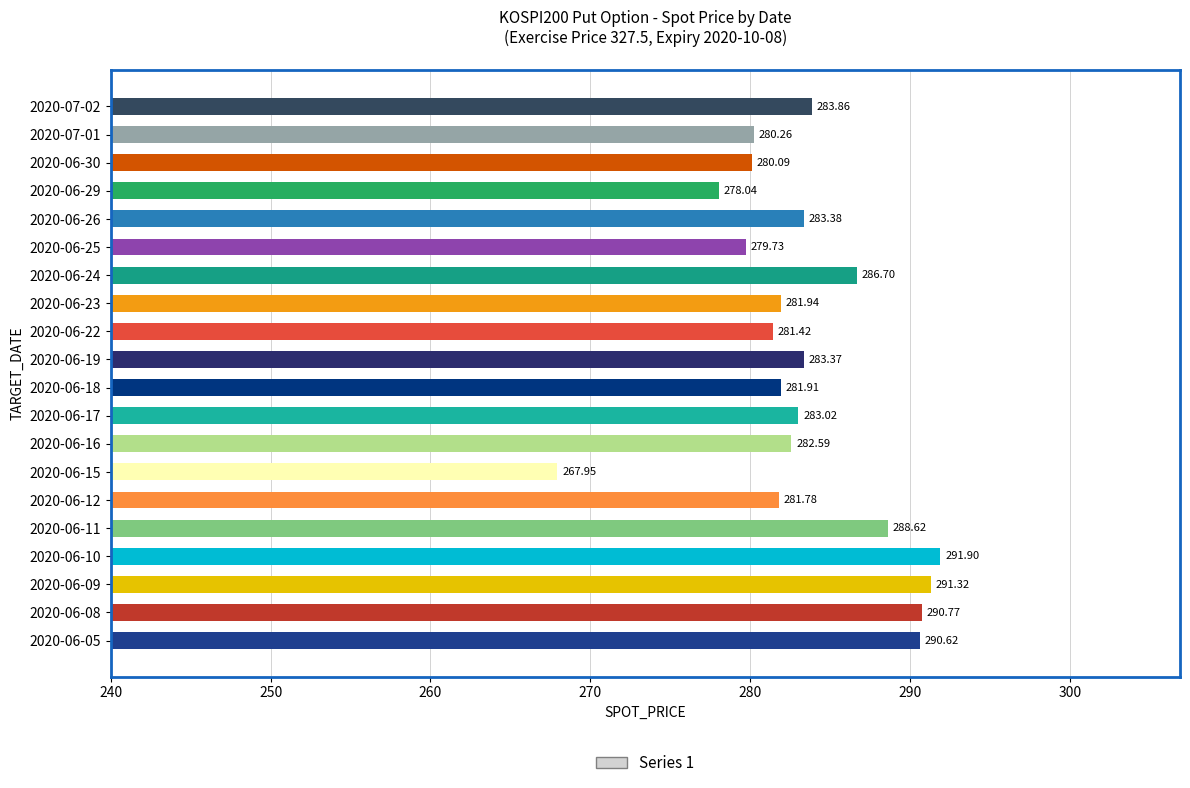

What is the difference between the values at 2020-06-26 and 2020-06-18?

1.5